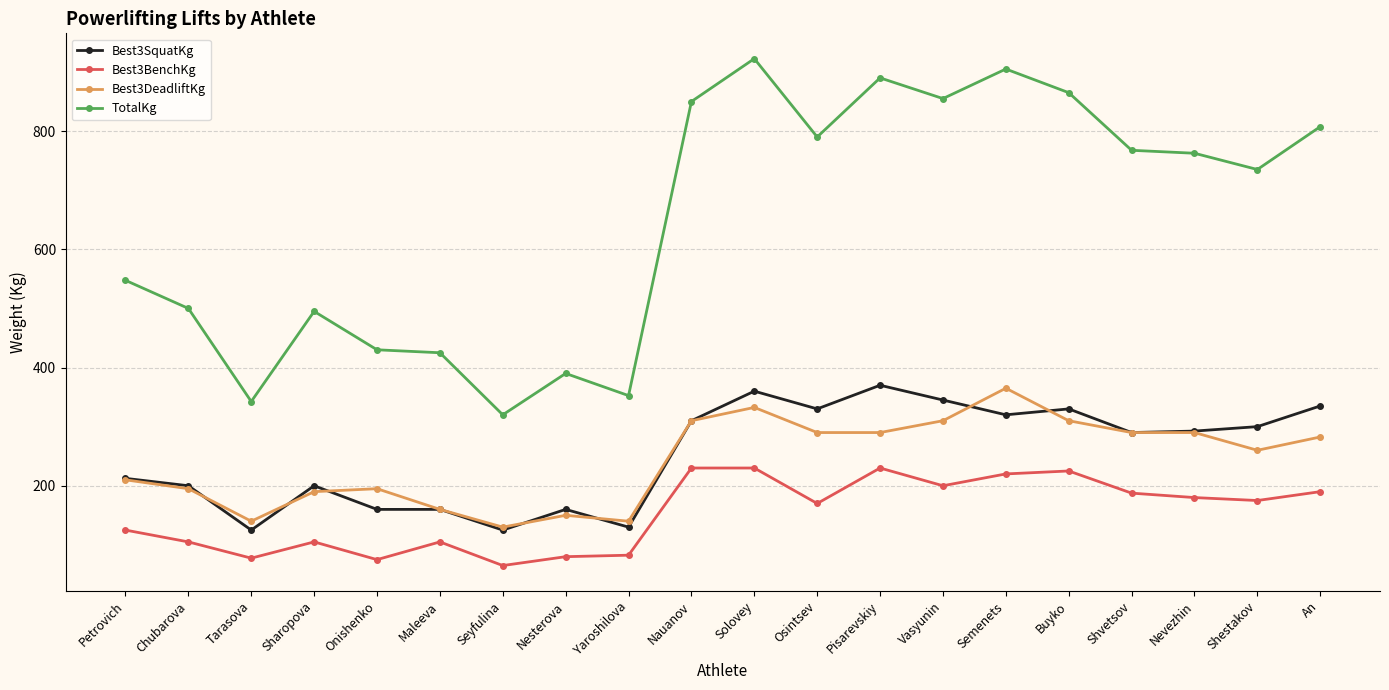

What are all the series names shown in the legend?

Best3SquatKg, Best3BenchKg, Best3DeadliftKg, TotalKg